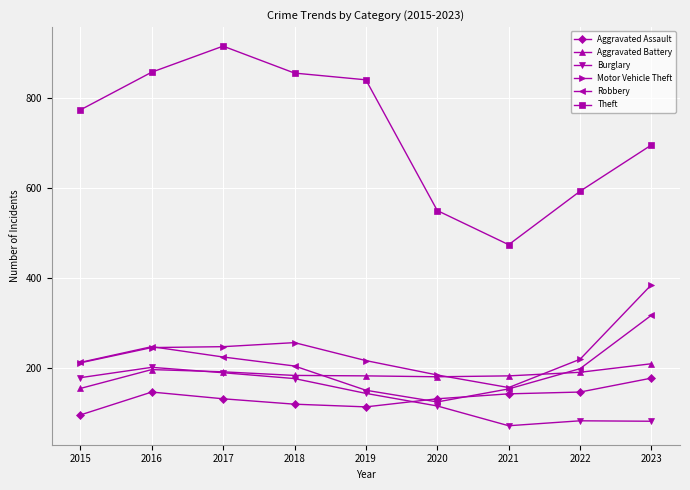

Which label corresponds to the smallest value in the chart?

2021